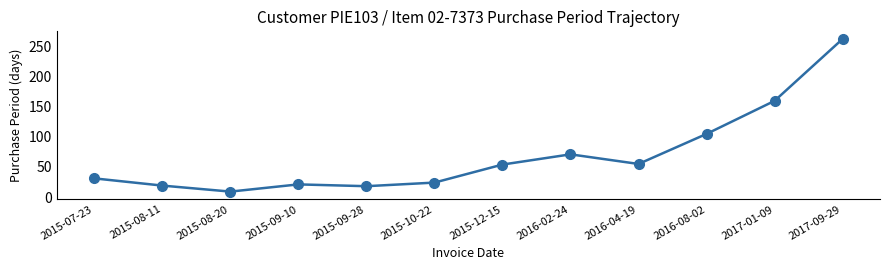

What is the difference between the values at 2017-01-09 and 2016-02-24?

89